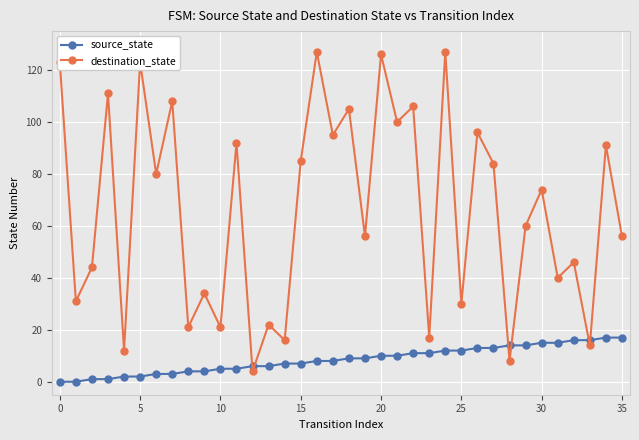

List the series in order of their overall mean, lowest first.

source_state, destination_state